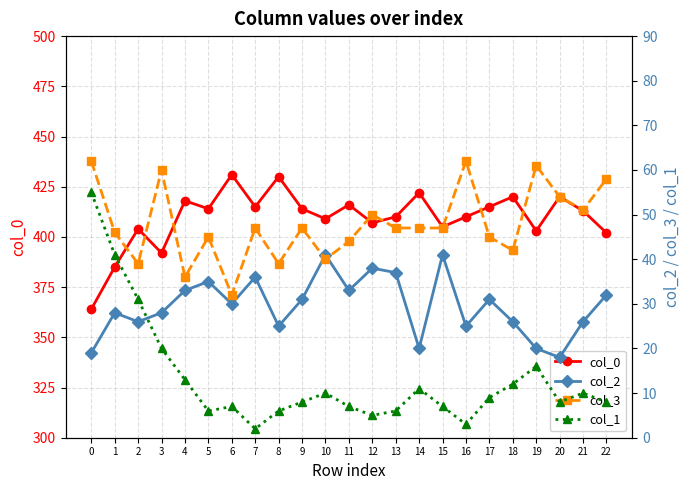

Reading left to right, transcribe all the data shown in this chart.

col_0: 0=364	1=385	2=404	3=392	4=418	5=414	6=431	7=415	8=430	9=414	10=409	11=416	12=407	13=410	14=422	15=405	16=410	17=415	18=420	19=403	20=420	21=413	22=402
col_2: 0=19	1=28	2=26	3=28	4=33	5=35	6=30	7=36	8=25	9=31	10=41	11=33	12=38	13=37	14=20	15=41	16=25	17=31	18=26	19=20	20=18	21=26	22=32
col_3: 0=62	1=46	2=39	3=60	4=36	5=45	6=32	7=47	8=39	9=47	10=40	11=44	12=50	13=47	14=47	15=47	16=62	17=45	18=42	19=61	20=54	21=51	22=58
col_1: 0=55	1=41	2=31	3=20	4=13	5=6	6=7	7=2	8=6	9=8	10=10	11=7	12=5	13=6	14=11	15=7	16=3	17=9	18=12	19=16	20=8	21=10	22=8